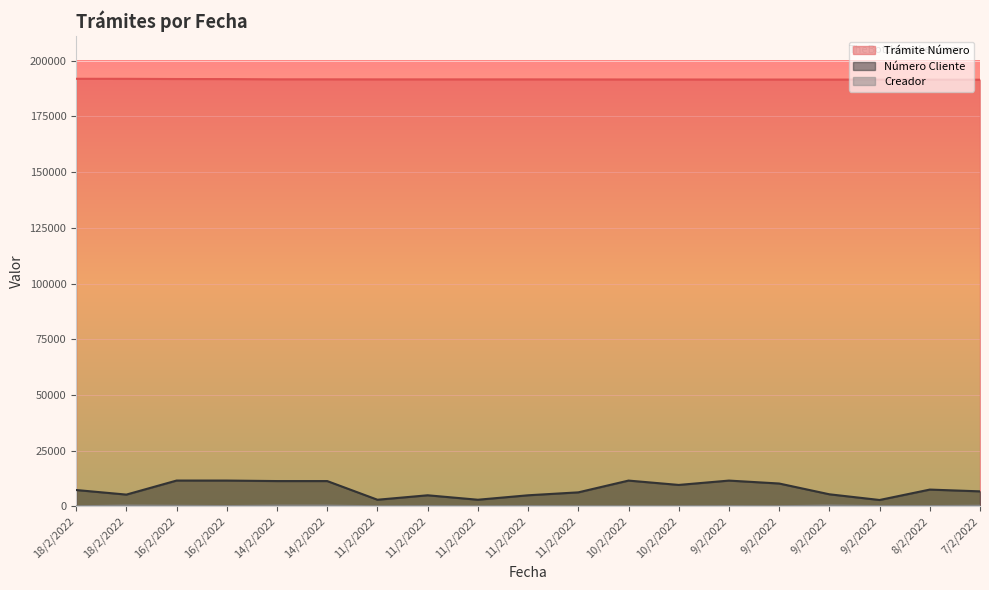

What is the value of the Número Cliente point at the 4th from the left?

11582